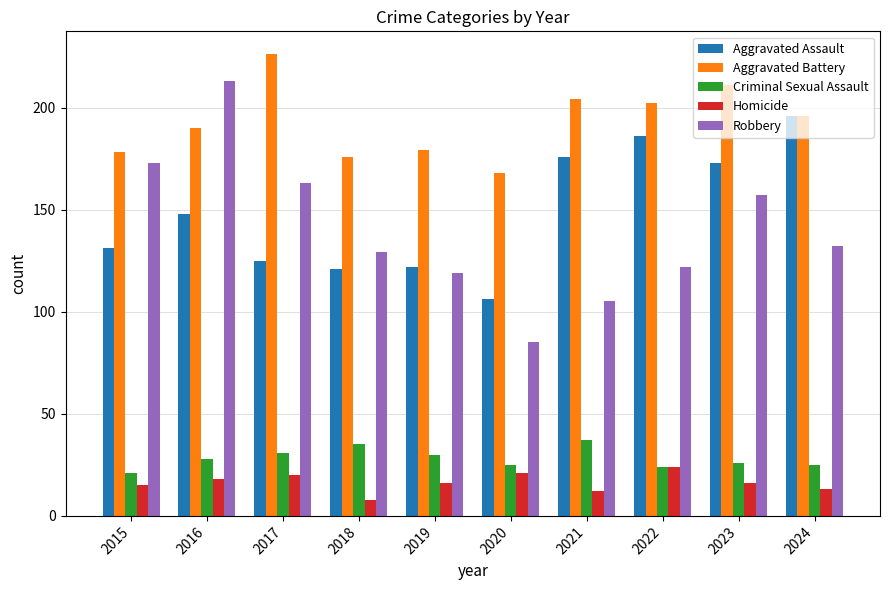

What is the sum of the Robbery values at 2015 and 2019?

292